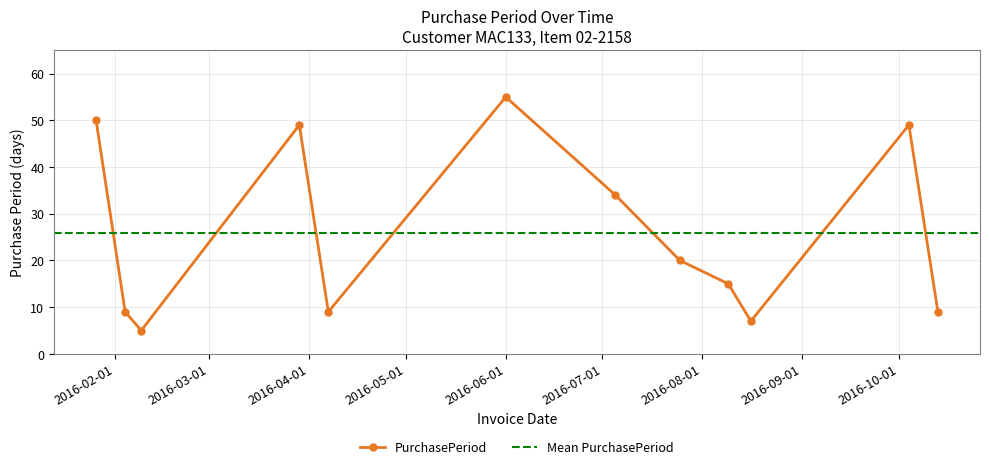

Reading right to left, list all the values displayed in this chart.

9	49	7	15	20	34	55	9	49	5	9	50